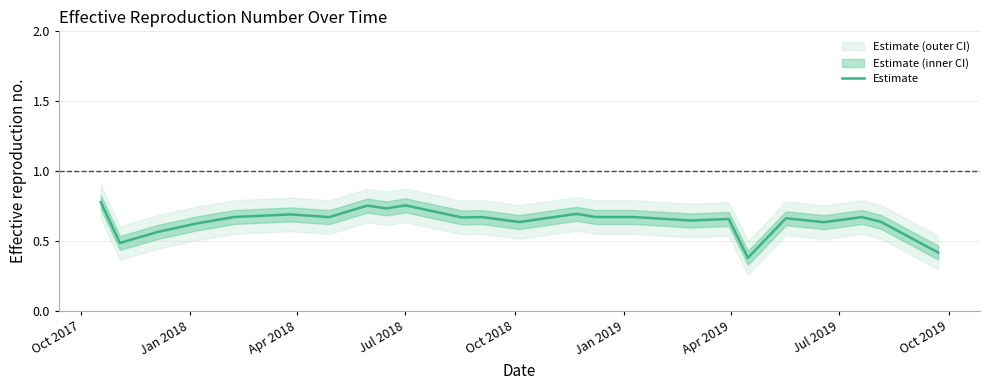

What is the greatest value displayed?

0.8